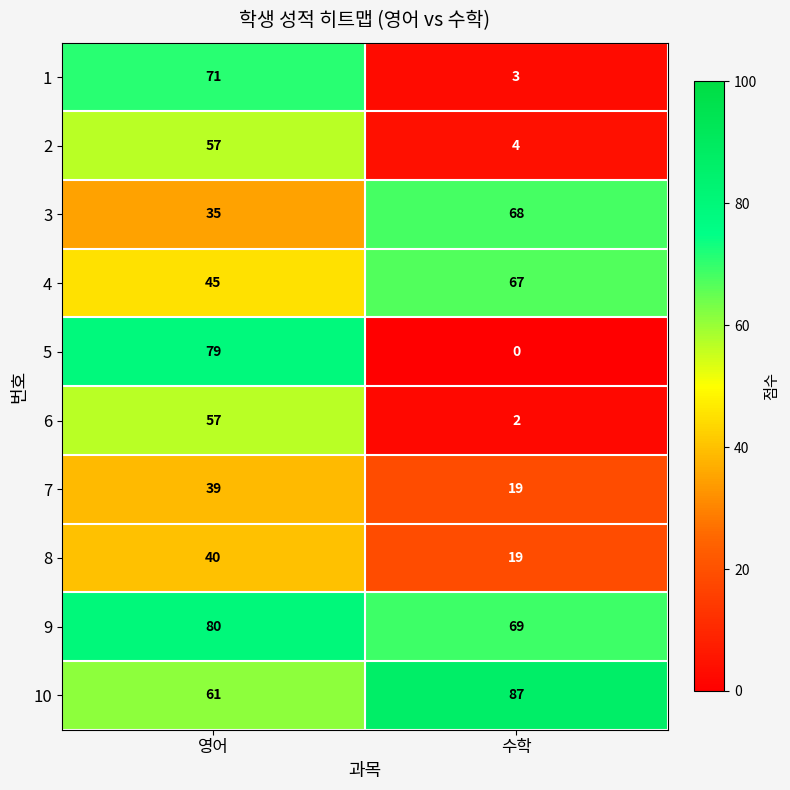

At which category is the sum across all series the highest?

영어